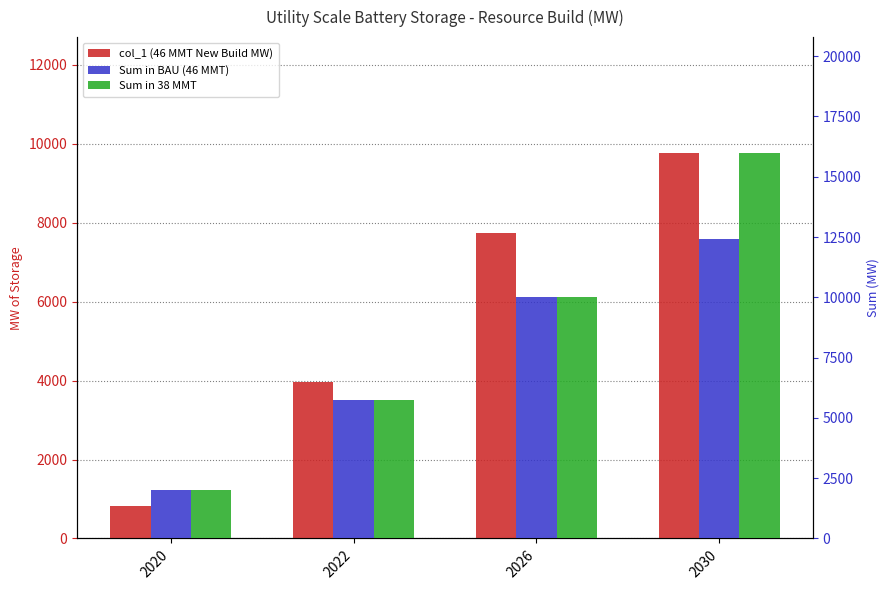

Between 2020 and 2022, which is larger?

2022